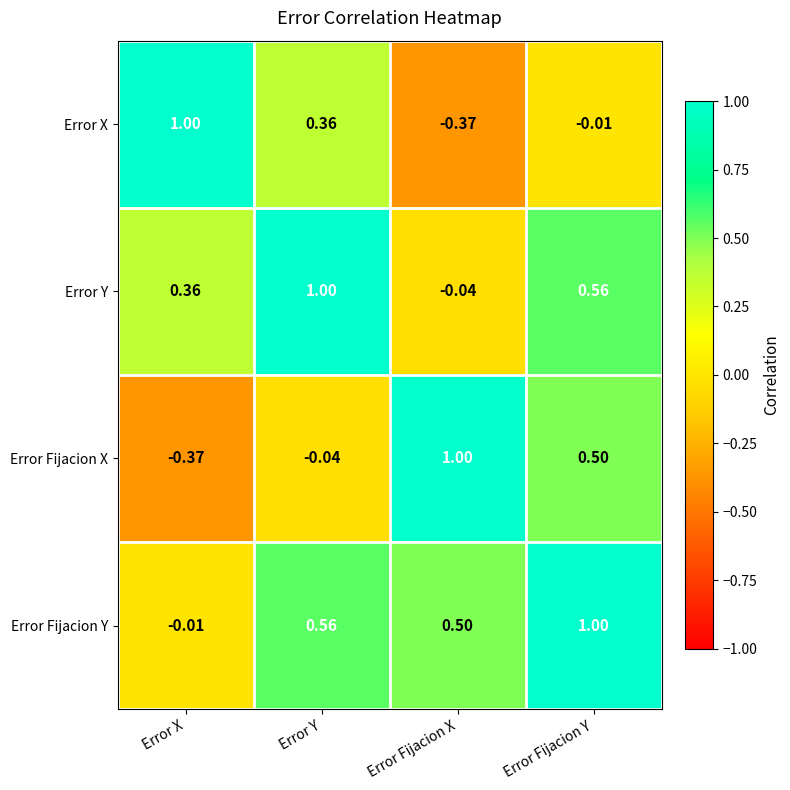

At which label does Error Fijacion Y reach its peak?

Error Fijacion Y